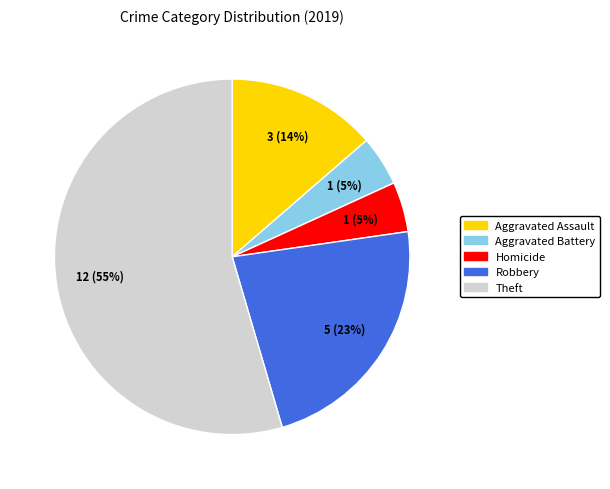

To the nearest percent, what is the average slice percentage?

20%